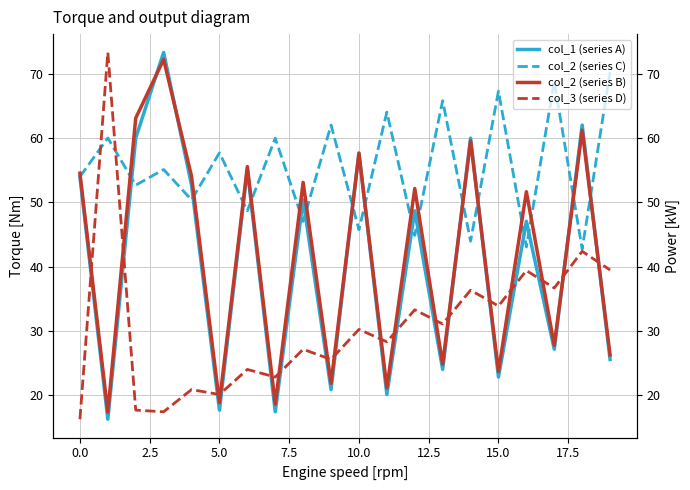

What is the minimum value for col_2 (series C)?

42.7